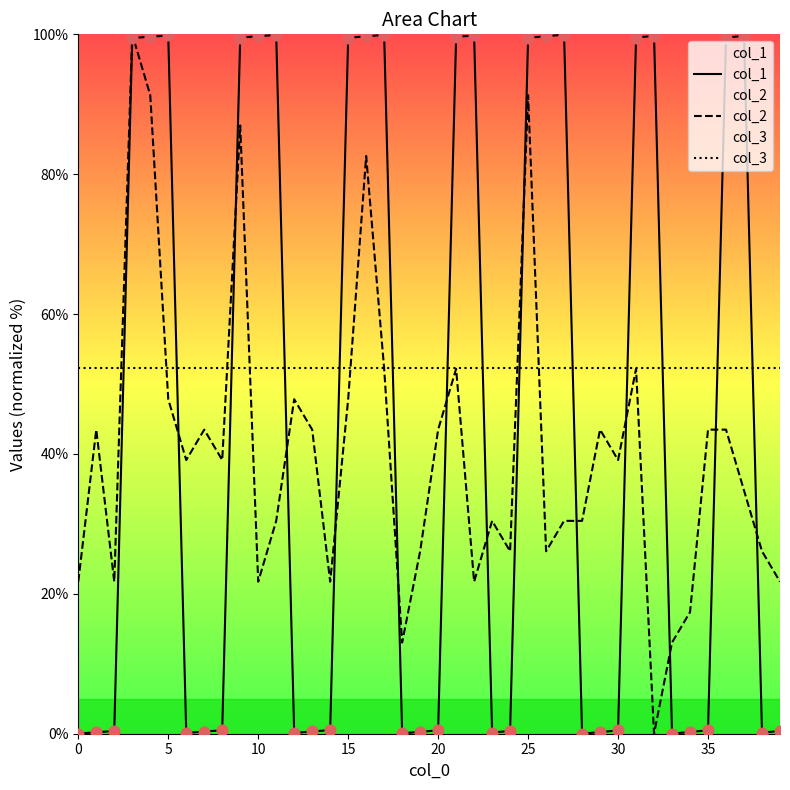

Which series contains the highest Y value?

col_2